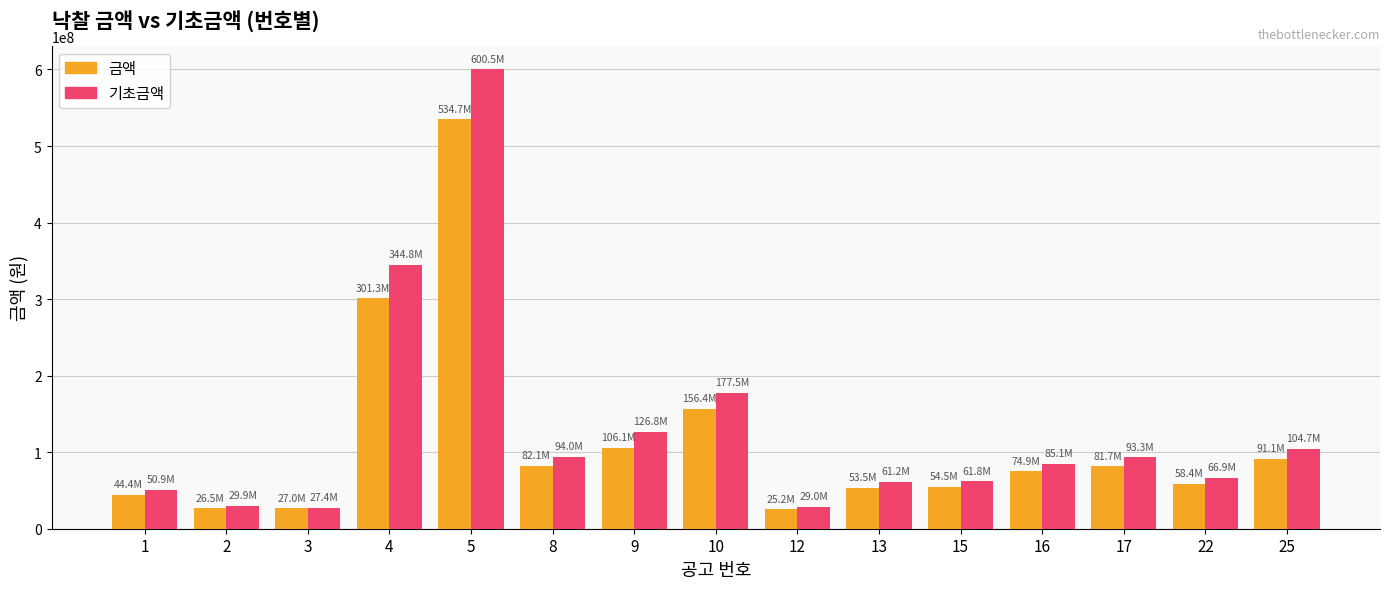

What is the value of the 기초금액 bar at the 14th from the left?

66872000